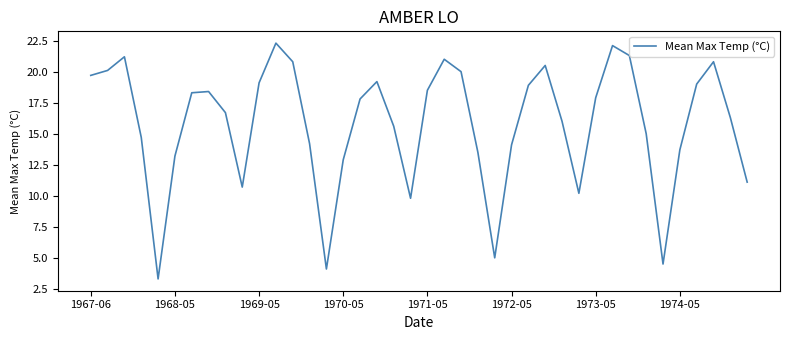

What is the smallest value displayed?

3.3